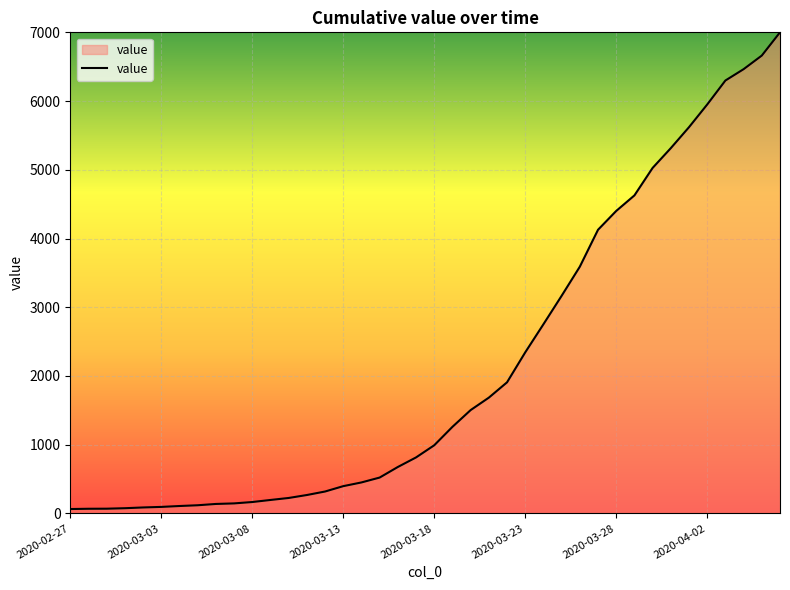

What is the maximum value shown in the chart?

7001